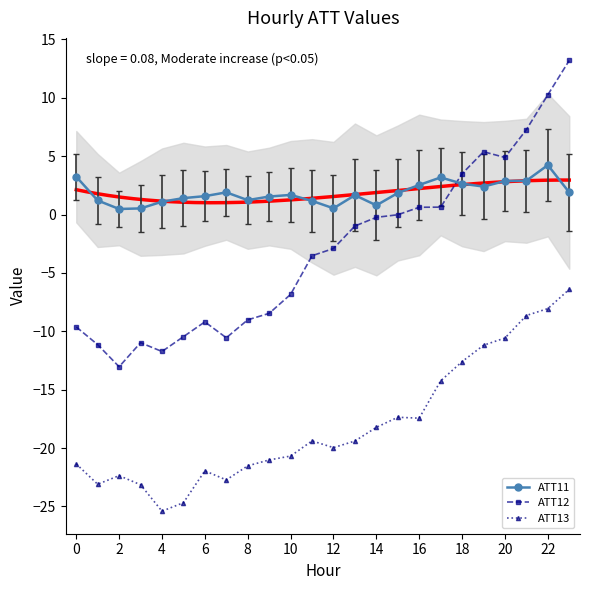

The value of ATT13 at 8 is -5.8. True or false?

False